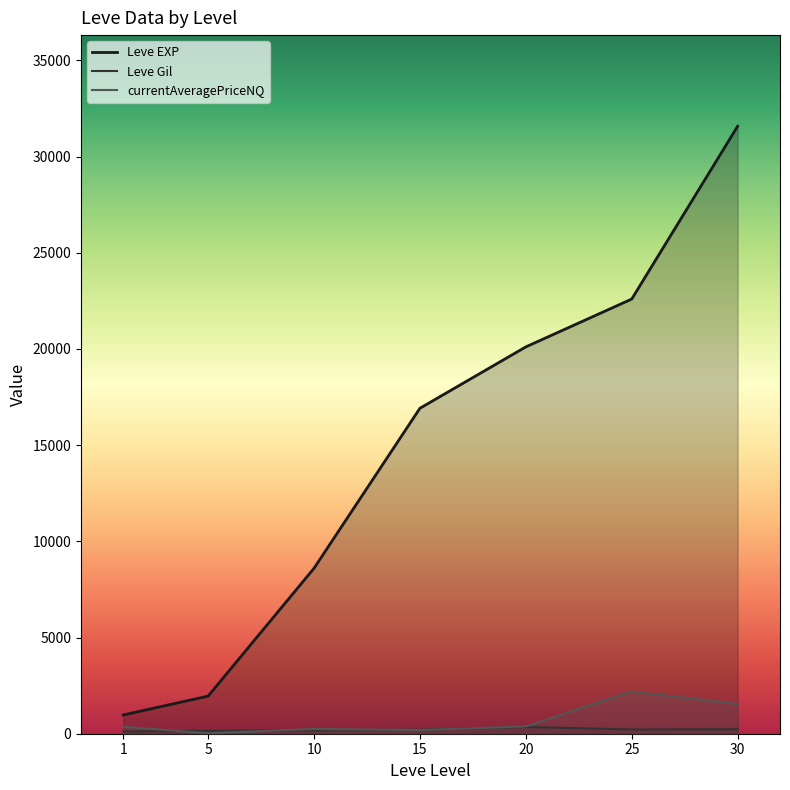

What is the sum of all Leve Gil values?

1466.2